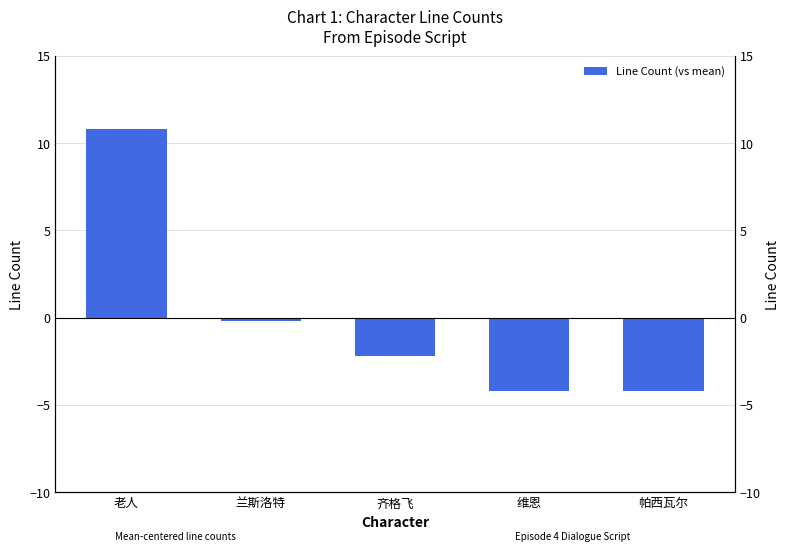

Reading left to right, extract all data points from this chart.

10.8	-0.2	-2.2	-4.2	-4.2